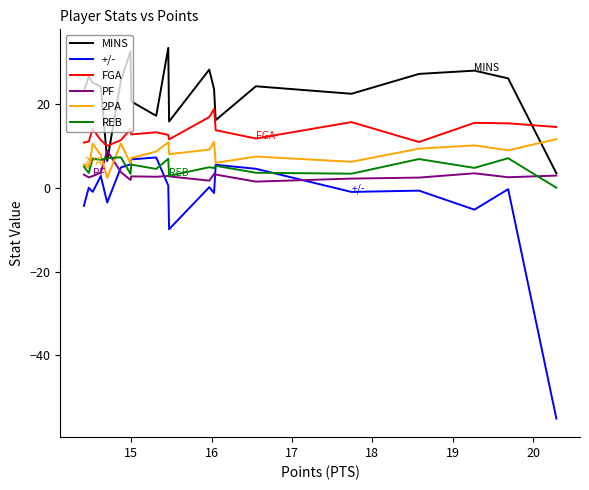

True or false: PF and 2PA intersect in this chart.

True